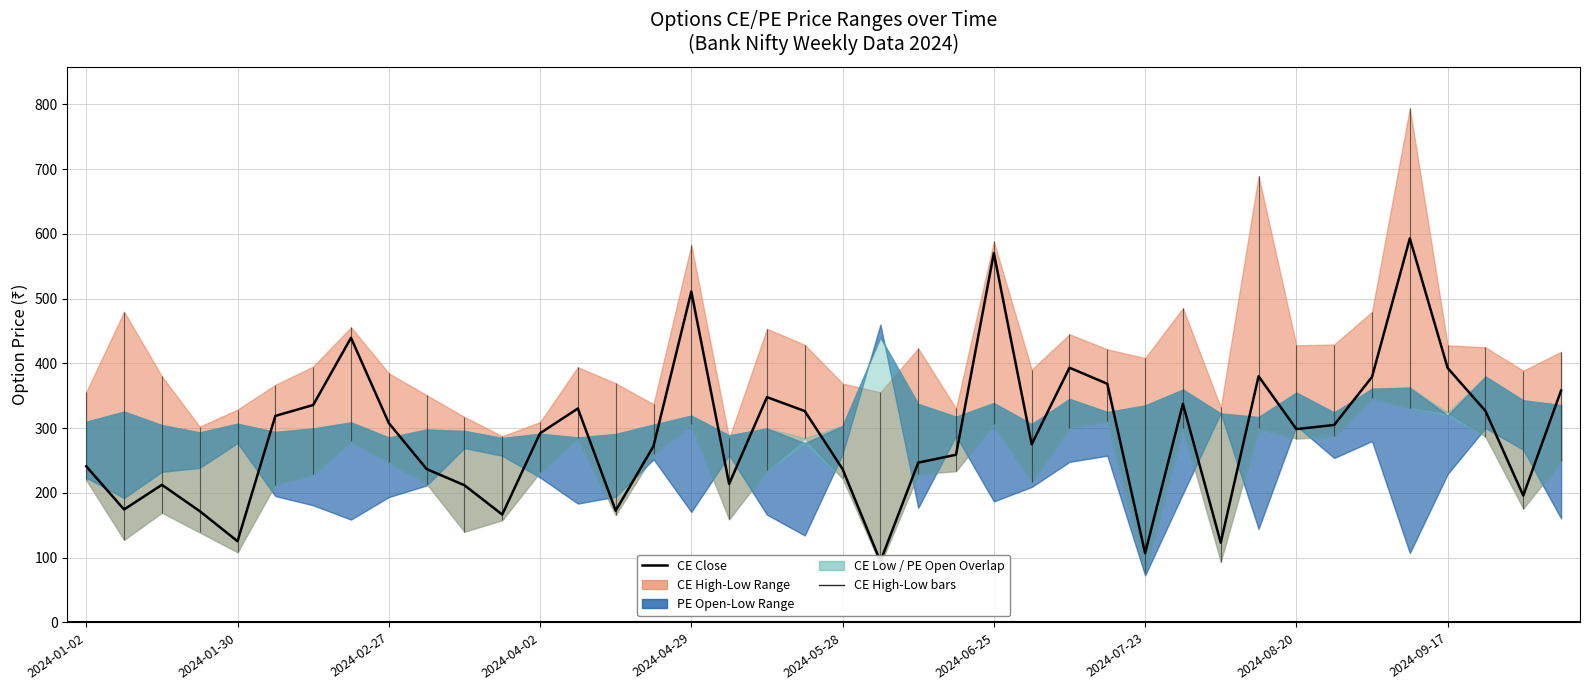

Reading left to right, extract all data points from this chart.

241.2	174.5	212.6	171.9	125.5	319.0	335.8	439.6	307.9	236.9	211.9	166.7	292.2	330.4	172.7	272.4	511.1	214.0	348.0	326.4	236.9	94.3	246.8	259.0	570.5	275.1	393.4	368.6	107.0	337.6	123.3	380.2	298.6	305.0	379.2	593.1	392.9	326.6	196.0	358.2